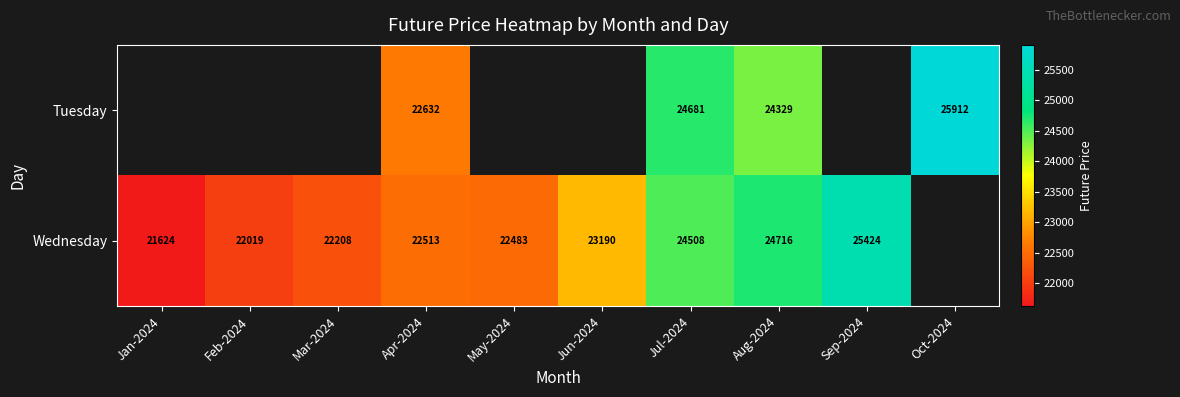

Is the value of Tuesday at Aug-2024 greater than the value of Wednesday at Mar-2024?

Yes